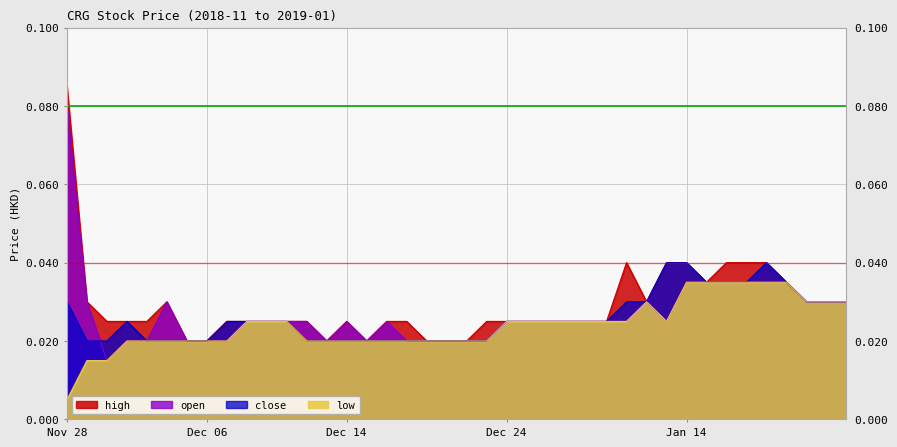

Which category has the highest value across all series?

Nov 28